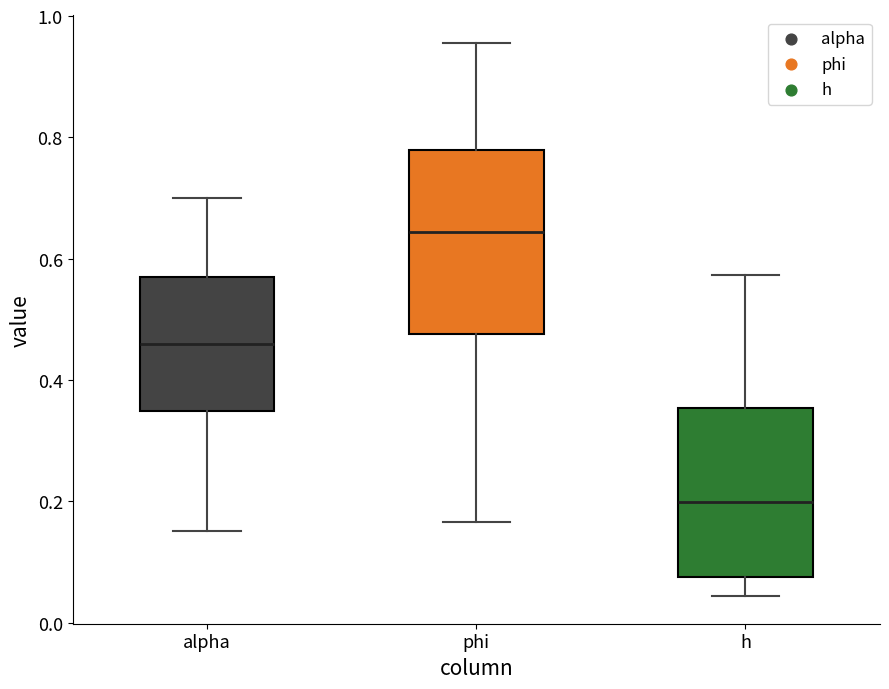

Reading left to right, read every box against the y-axis: the position of its median line, the range the box covers, and the ends of its whiskers. The values are not printed on the chart, so give them approximately, as read against the axis.

alpha: median 0.46, box 0.34 to 0.56, whiskers 0.16 to 0.70
phi: median 0.64, box 0.48 to 0.78, whiskers 0.16 to 0.96
h: median 0.20, box 0.08 to 0.36, whiskers 0.04 to 0.58